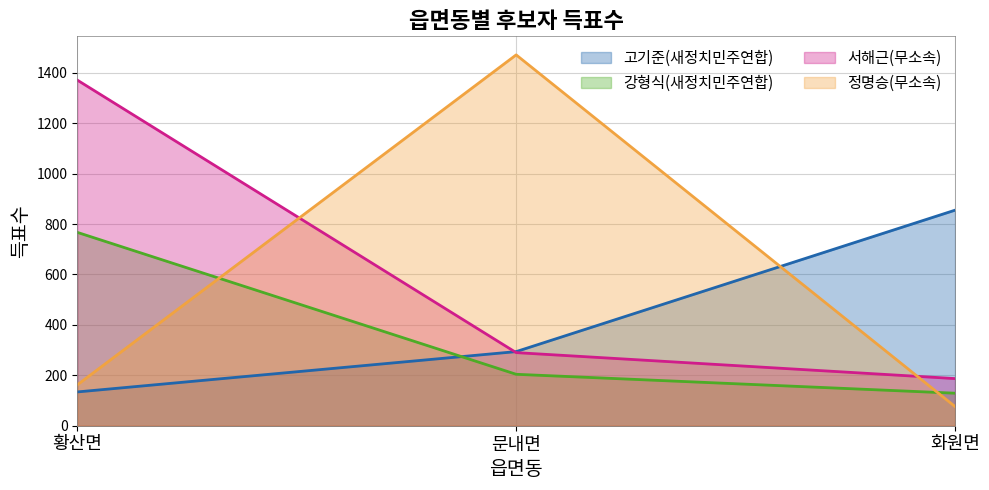

What is the sum of all 서해근(무소속) values?

1848